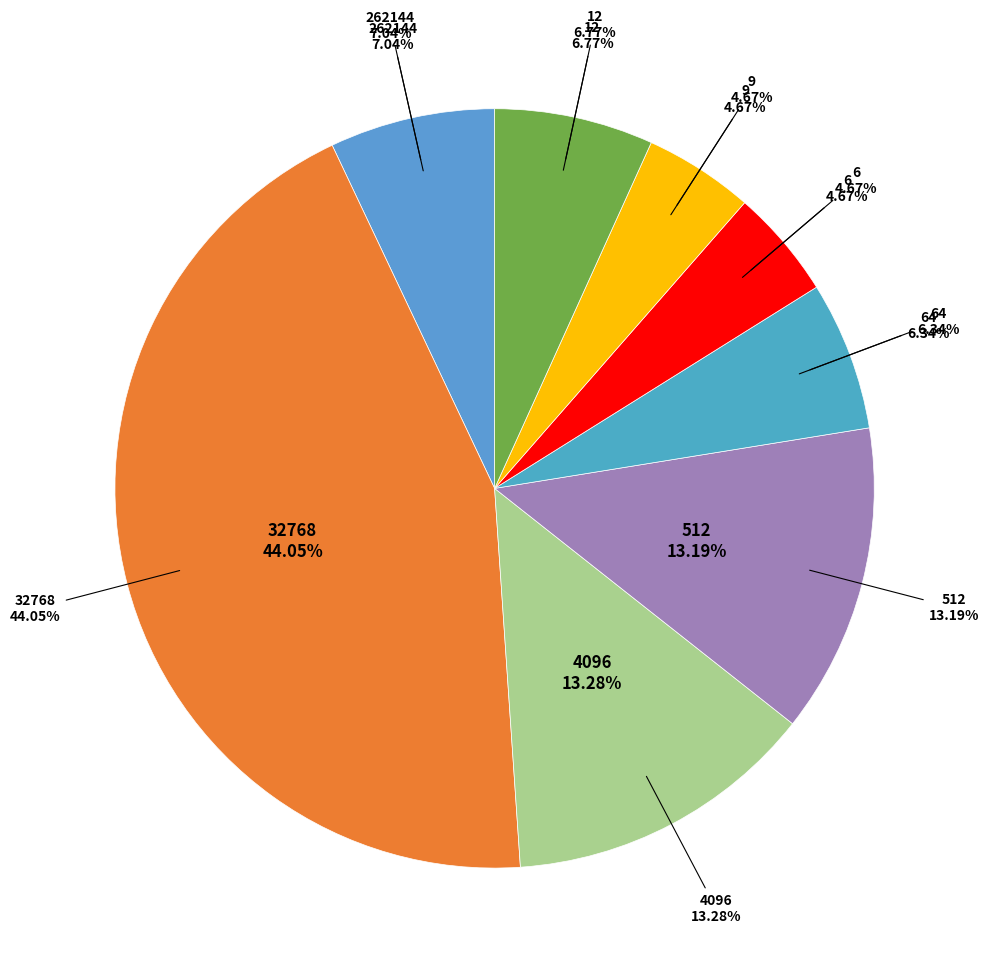

Is it true that 12 is 7% of the pie?

True